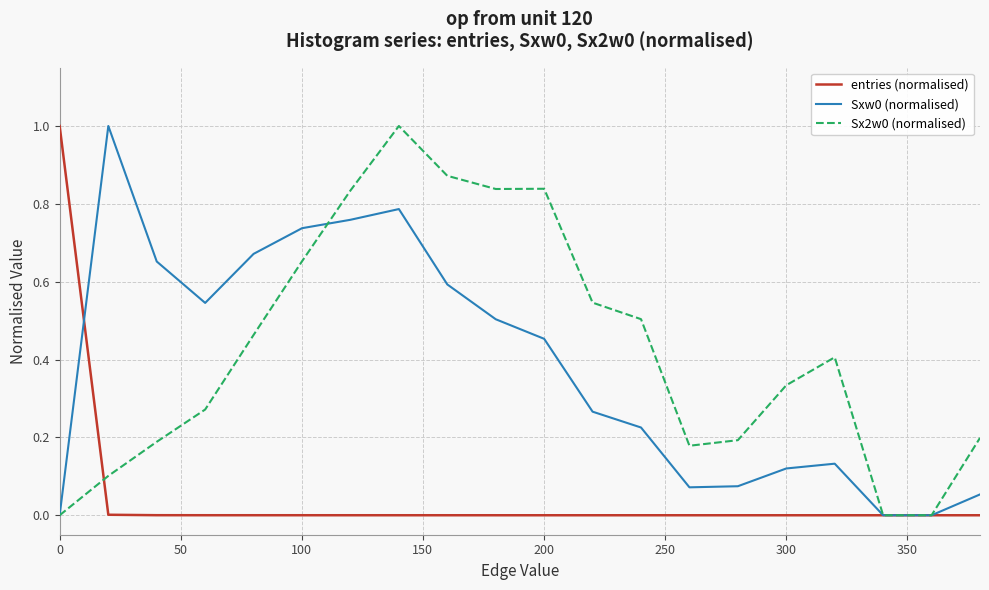

What is the highest value of the Sx2w0 (normalised) series?

1.0